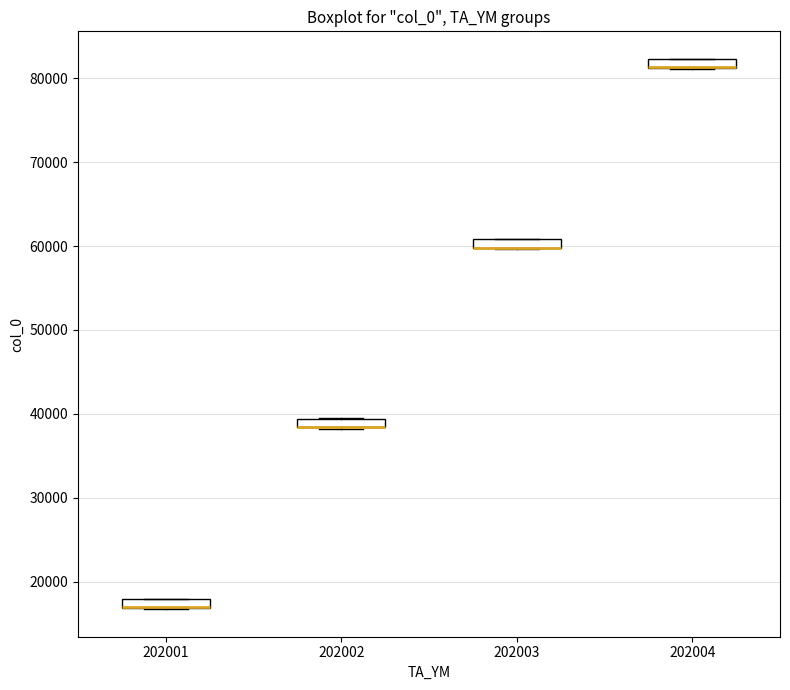

Where is the lower edge of the box at x = 202003 on the y-axis? The values are not printed on the chart, so give them approximately, as read against the axis.

60000